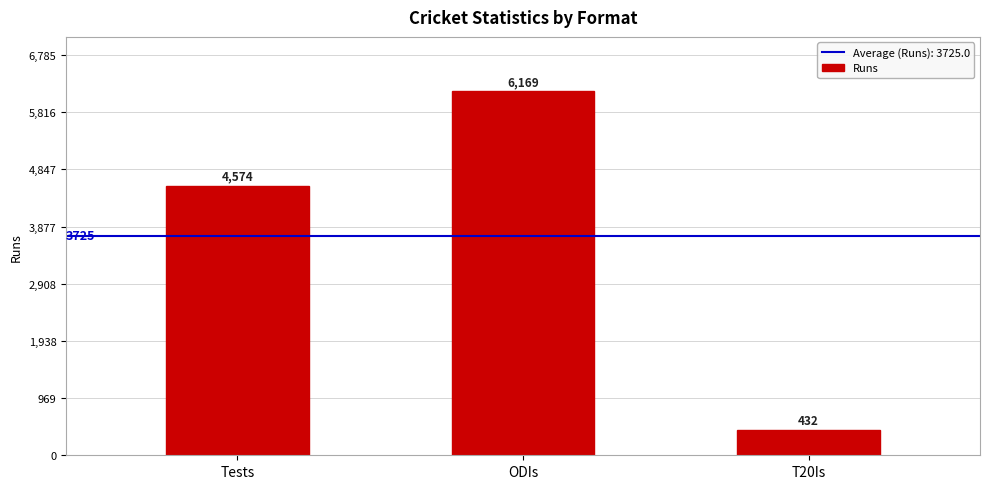

Reading right to left, extract all data points from this chart.

432	6169	4574